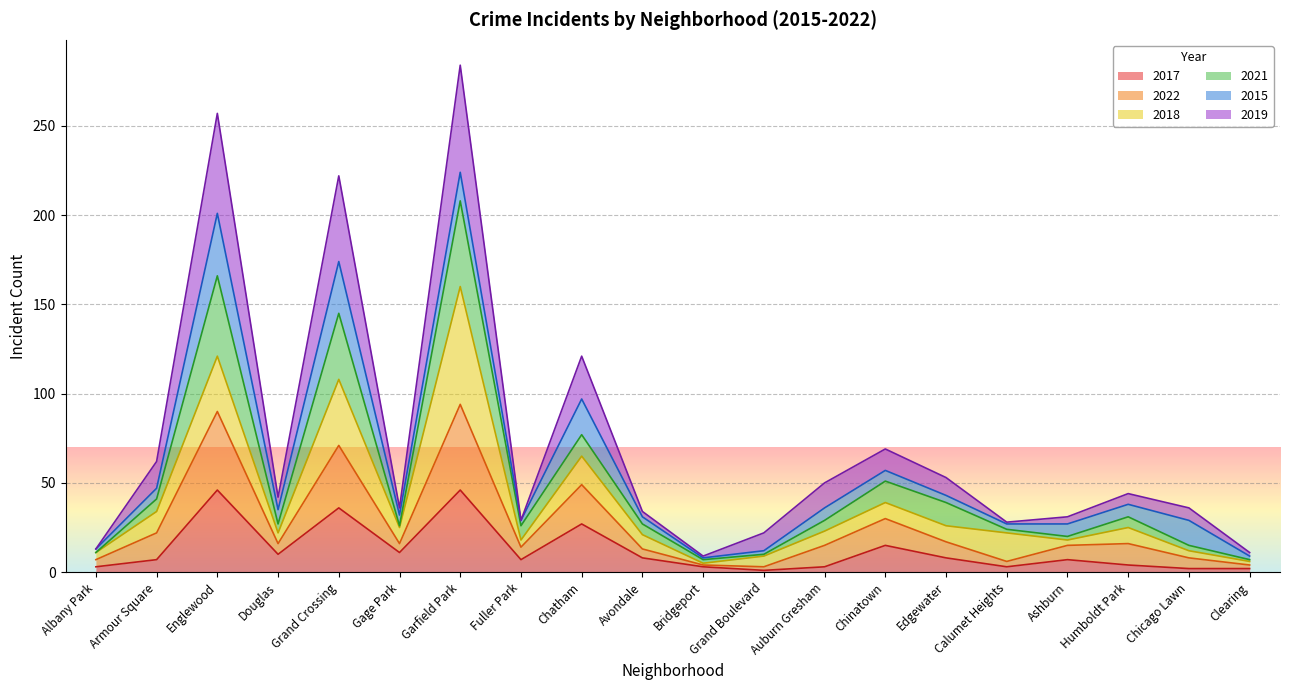

Where does the 2017 series first go above 7?

Englewood